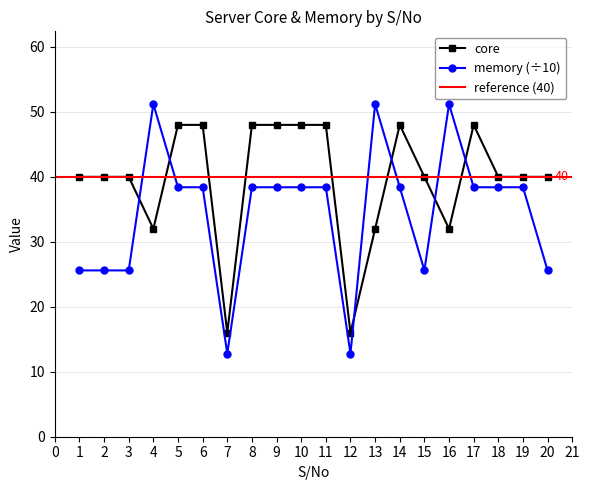

Which has a higher value, 11 or 4?

11